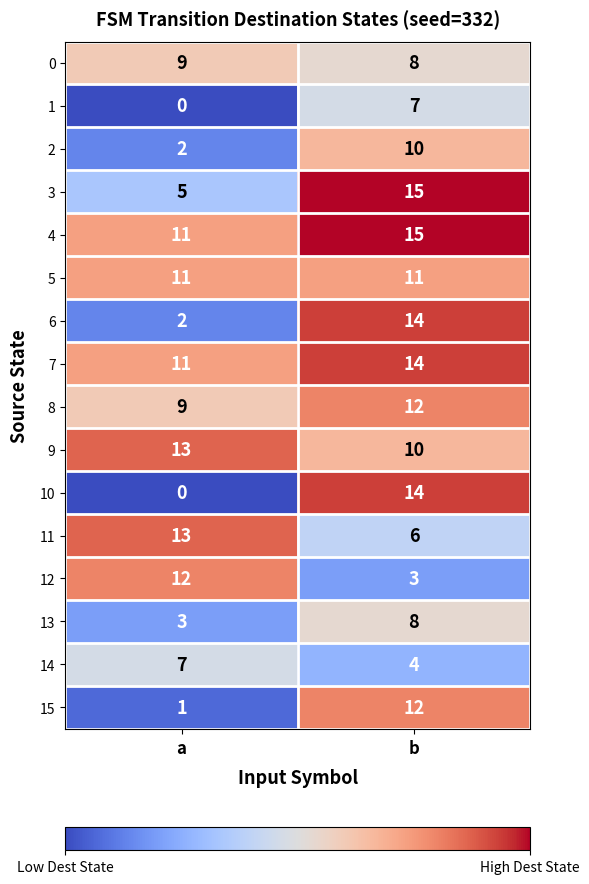

At how many categories does at least one series exceed 8?

2